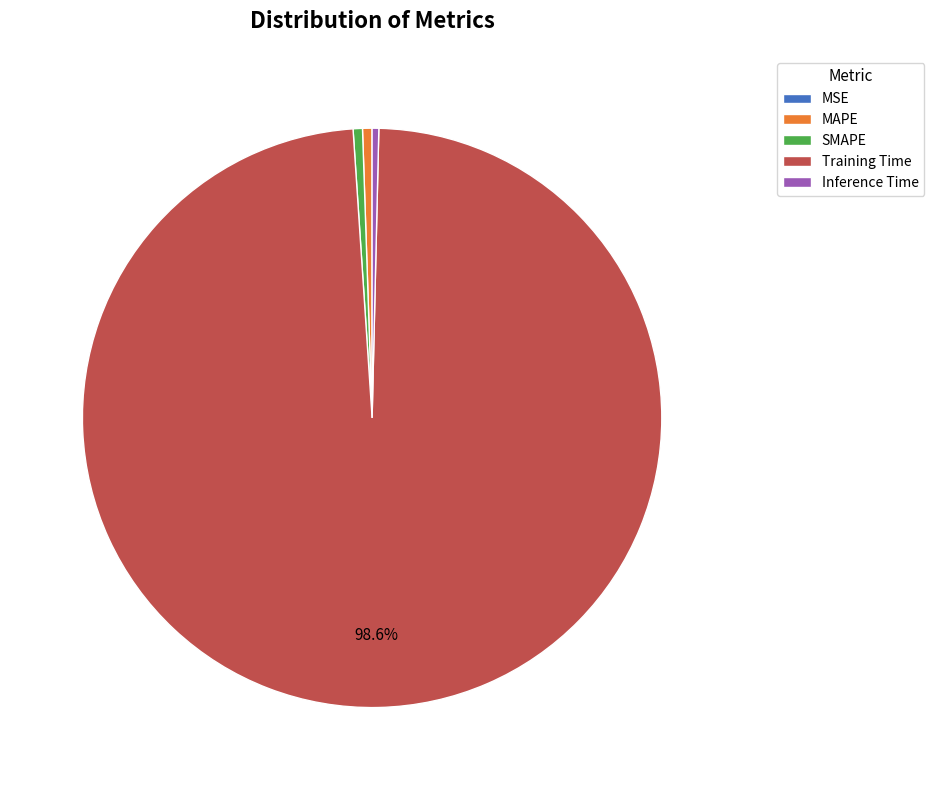

Combined, do MAPE and Inference Time account for over 50%?

No